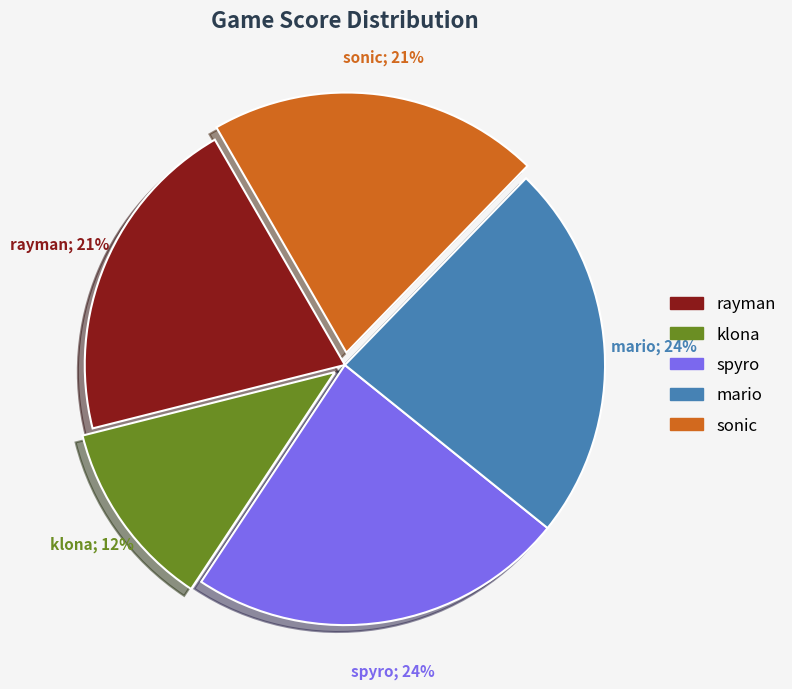

Which slice is the smallest?

klona